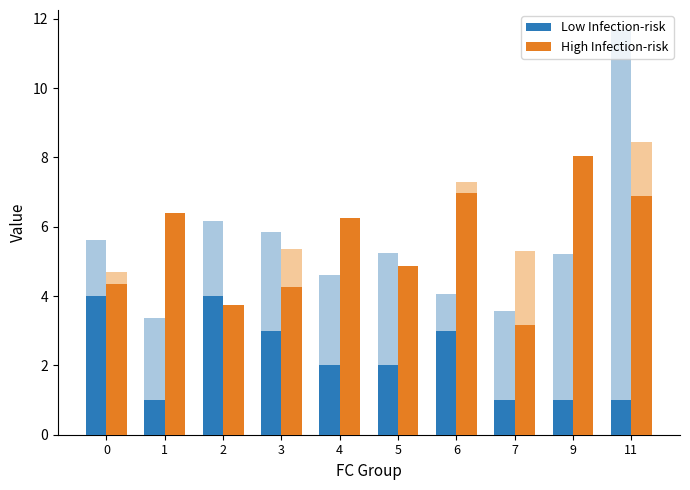

Where is Low Infection-risk nearest to the value 2?

4